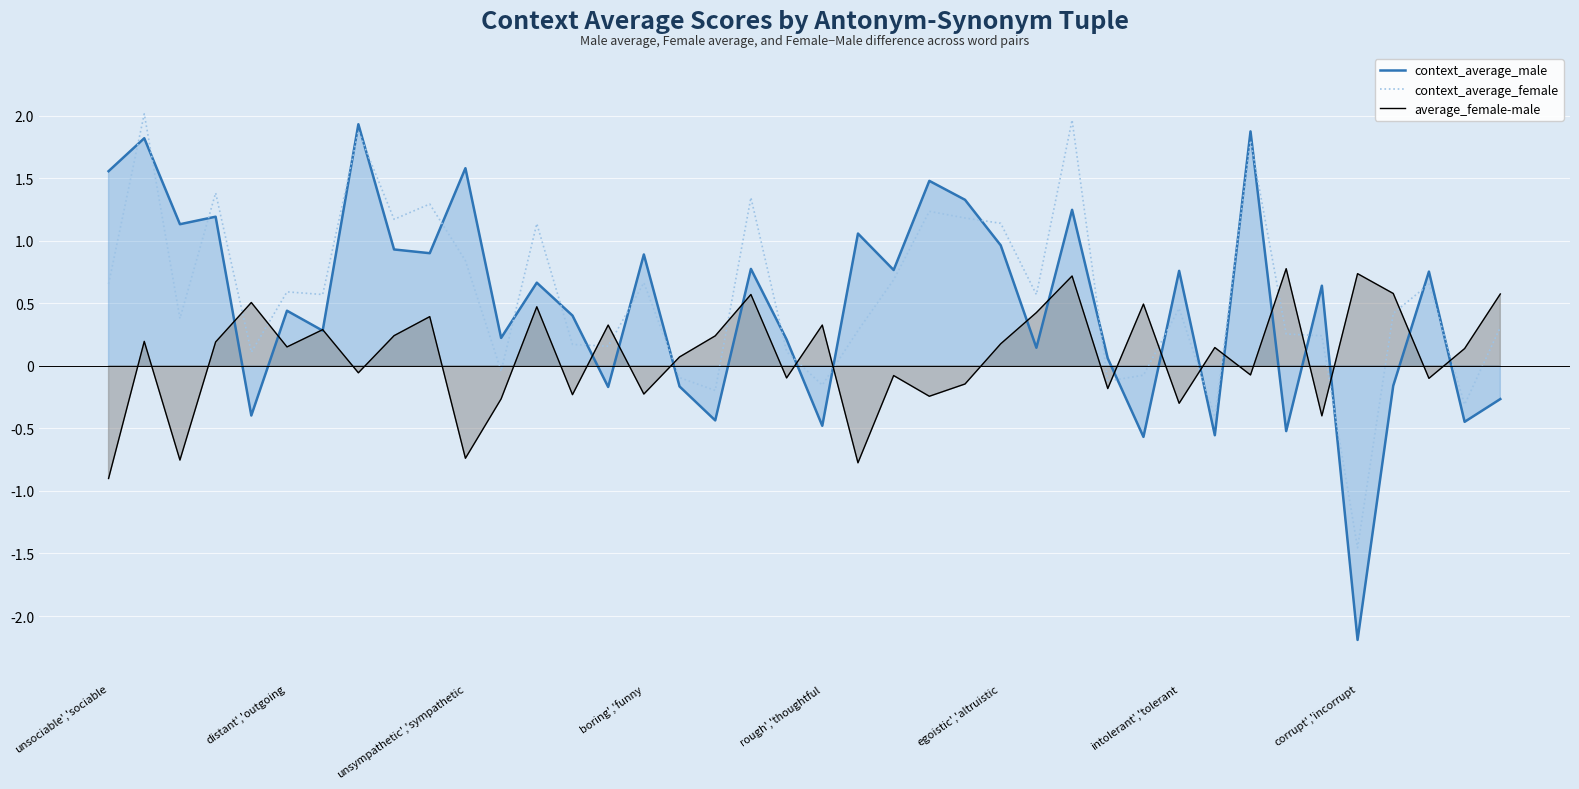

What is the difference between the highest and lowest values at 18?

0.8